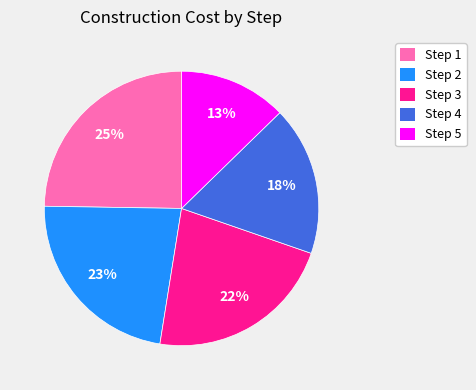

Count the number of slices in the pie.

5